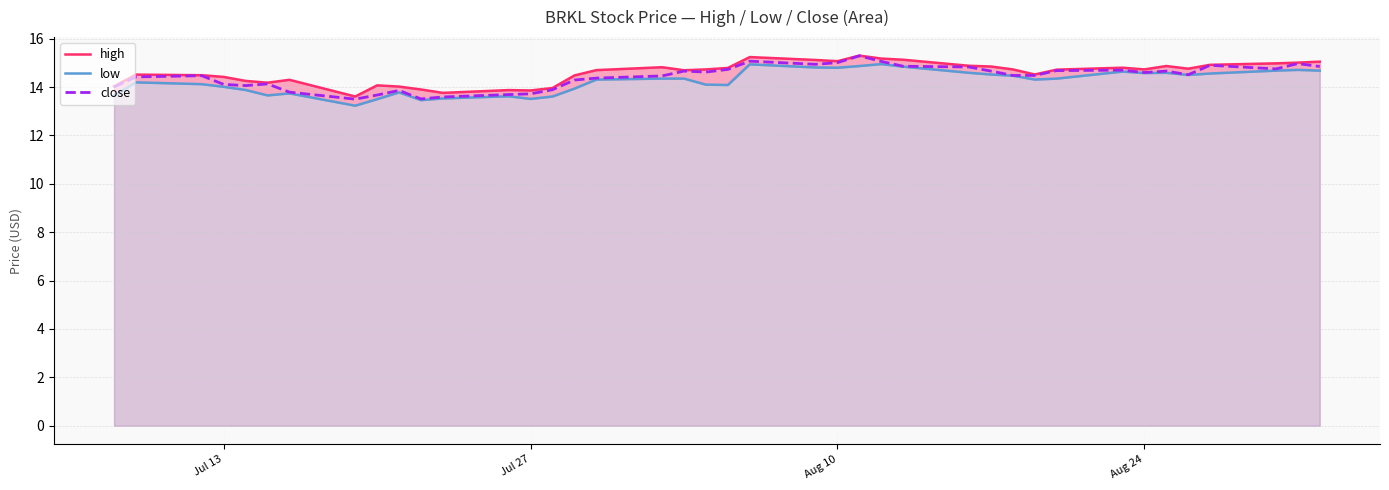

How many lines are shown in the chart?

3